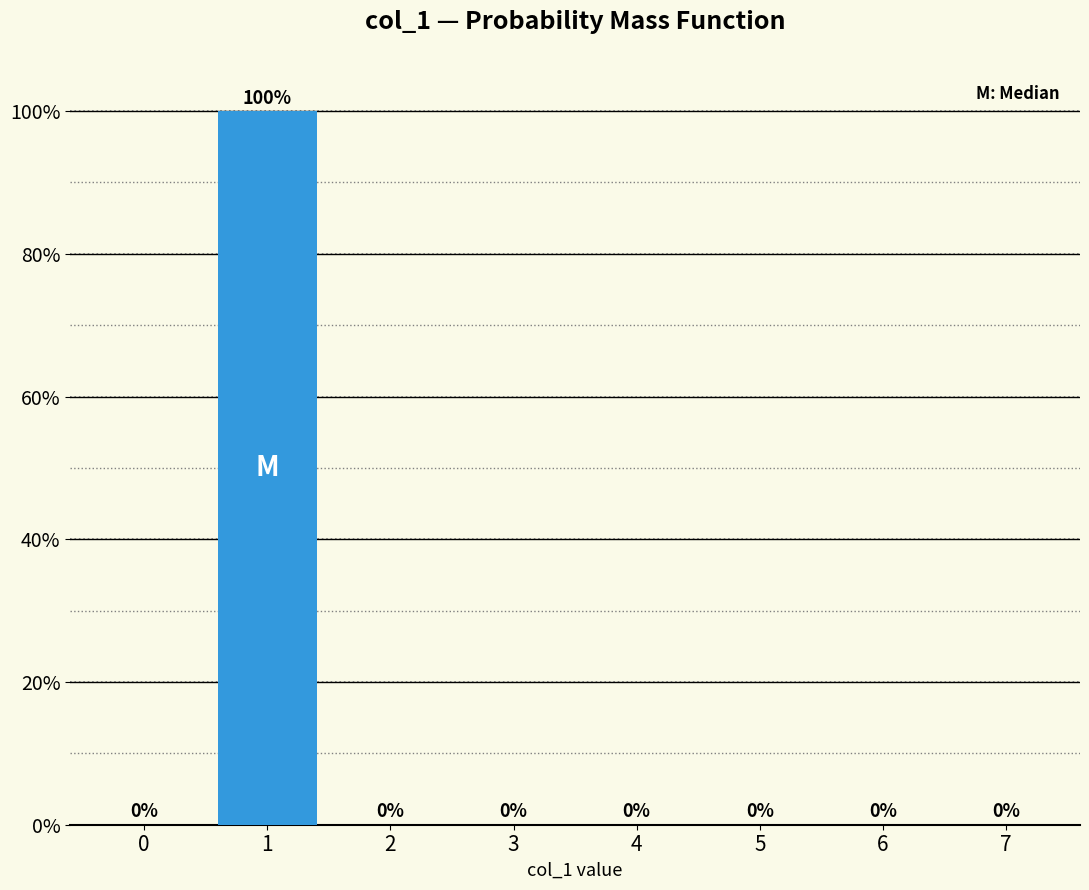

Reading right to left, list all the values displayed in this chart.

7=0	6=0	5=0	4=0	3=0	2=0	1=100	0=0